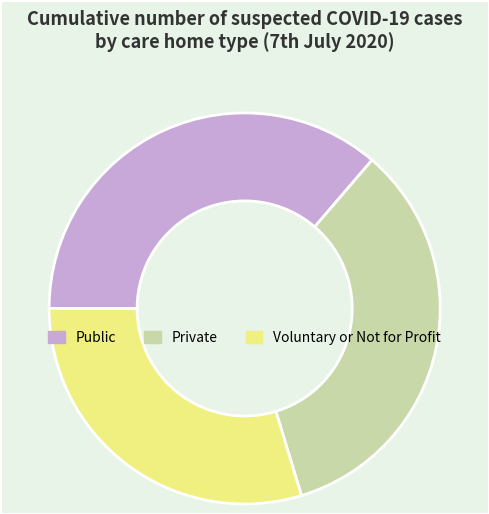

Count the number of slices in the pie.

3